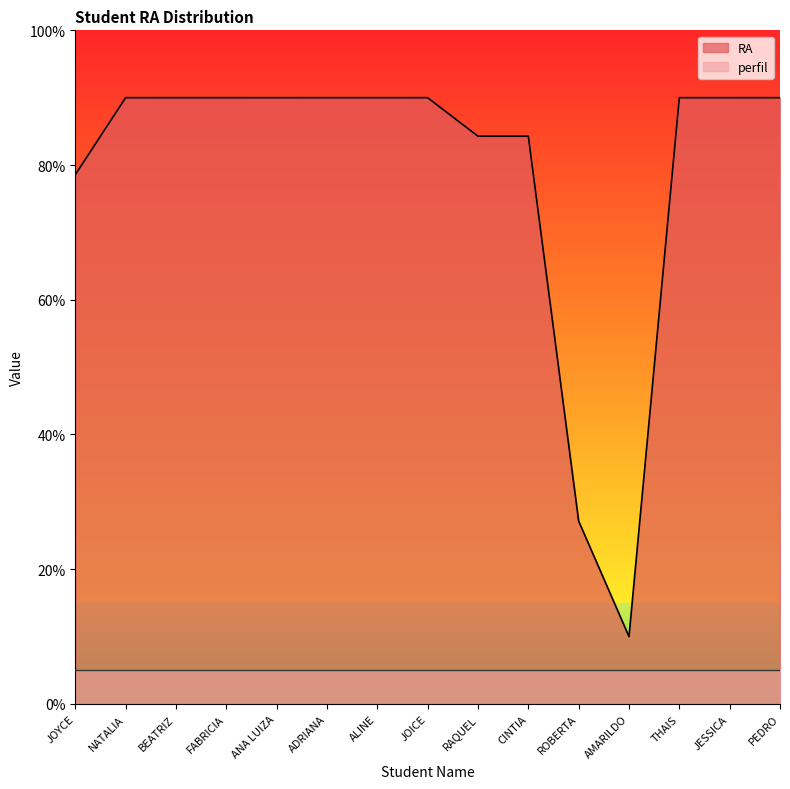

Rank the categories by value from lowest to highest.

AMARILDO, ROBERTA, JOYCE, RAQUEL, CINTIA, ANA LUIZA, JOICE, BEATRIZ, FABRICIA, JESSICA, PEDRO, ADRIANA, NATALIA, ALINE, THAIS